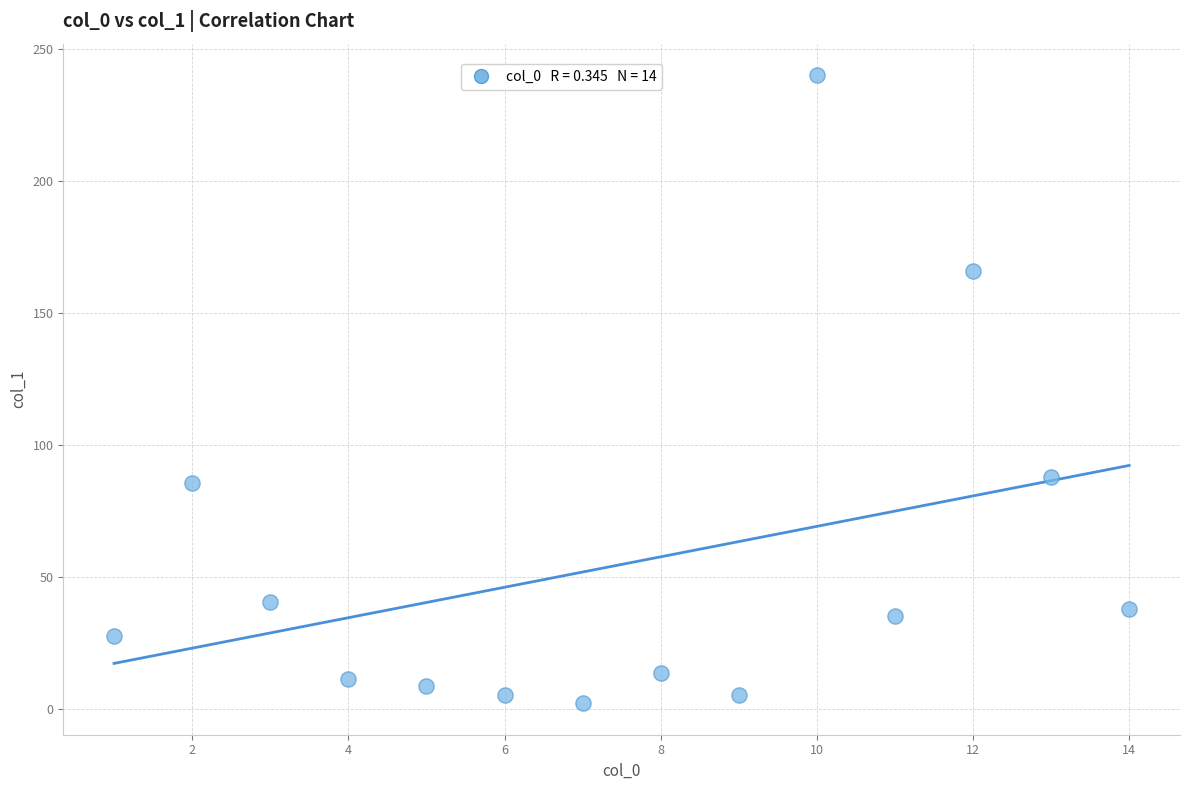

What is the range of X values (max minus min)?

13.0